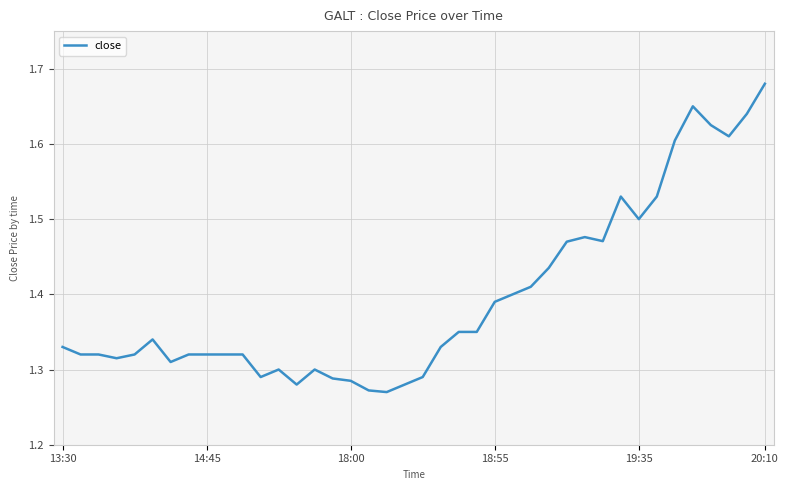

What is the average value?

1.4